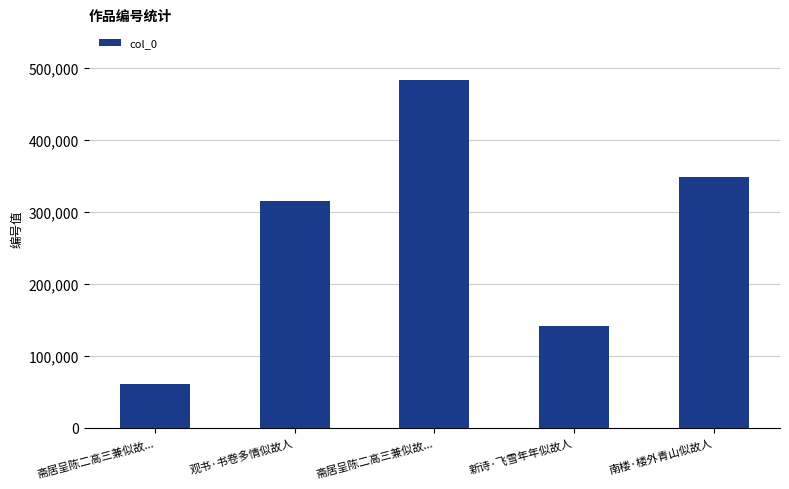

How many categories are shown in the chart?

5